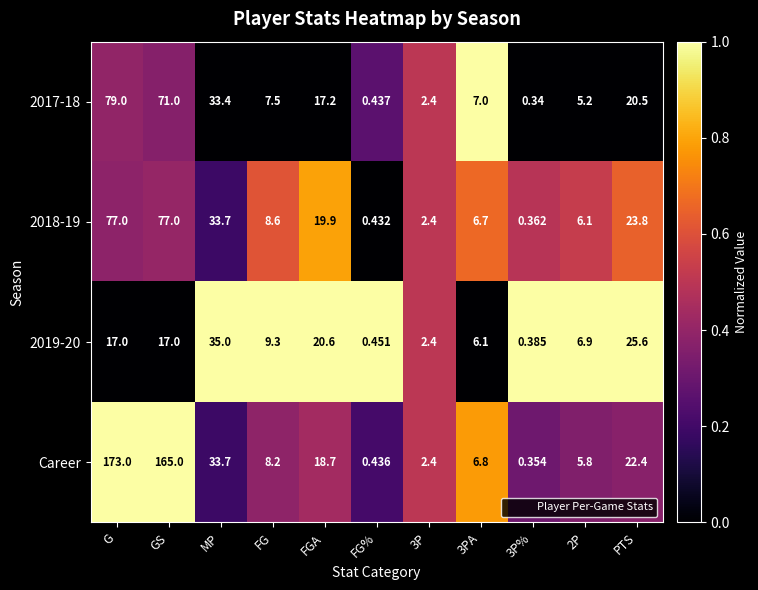

Which series has the largest total across all categories?

Career